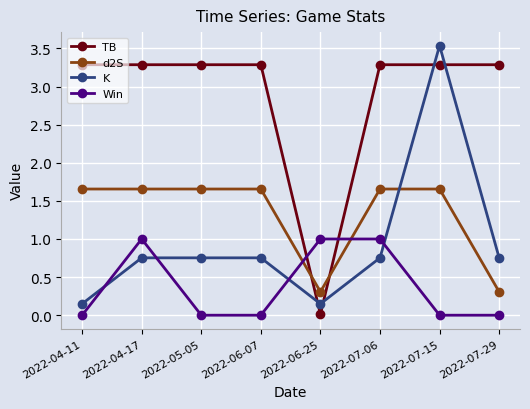

What is the highest value of the TB series?

3.3